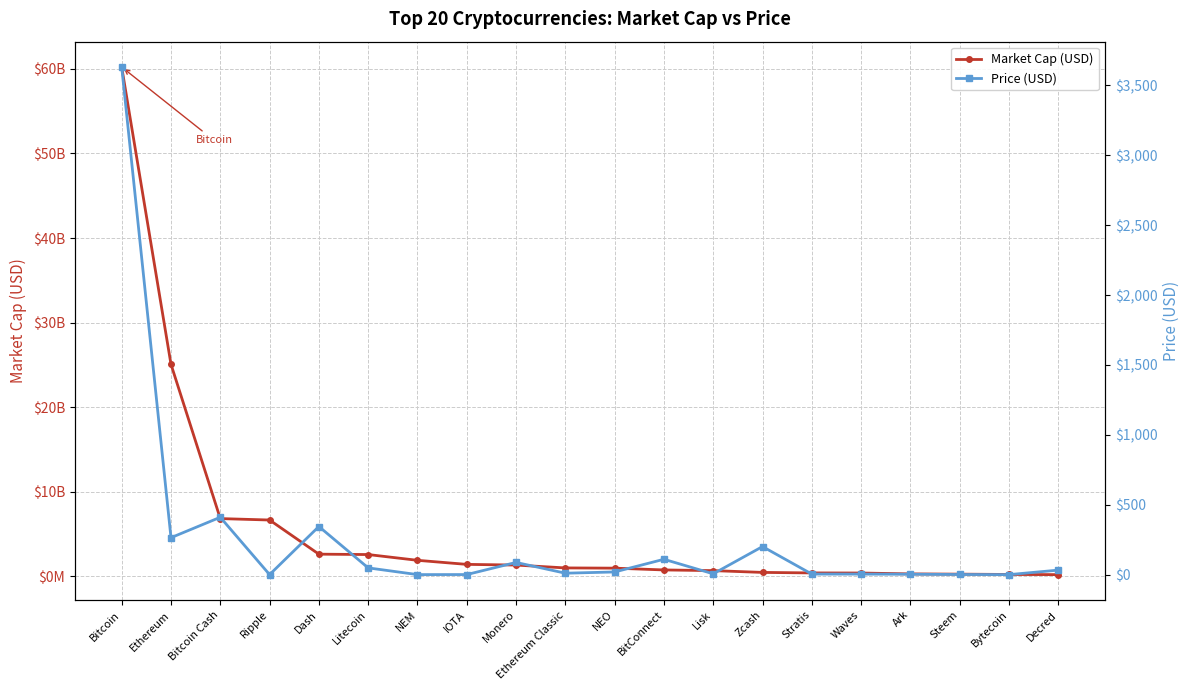

What is the total value across all series at NEM?

1880775000.2